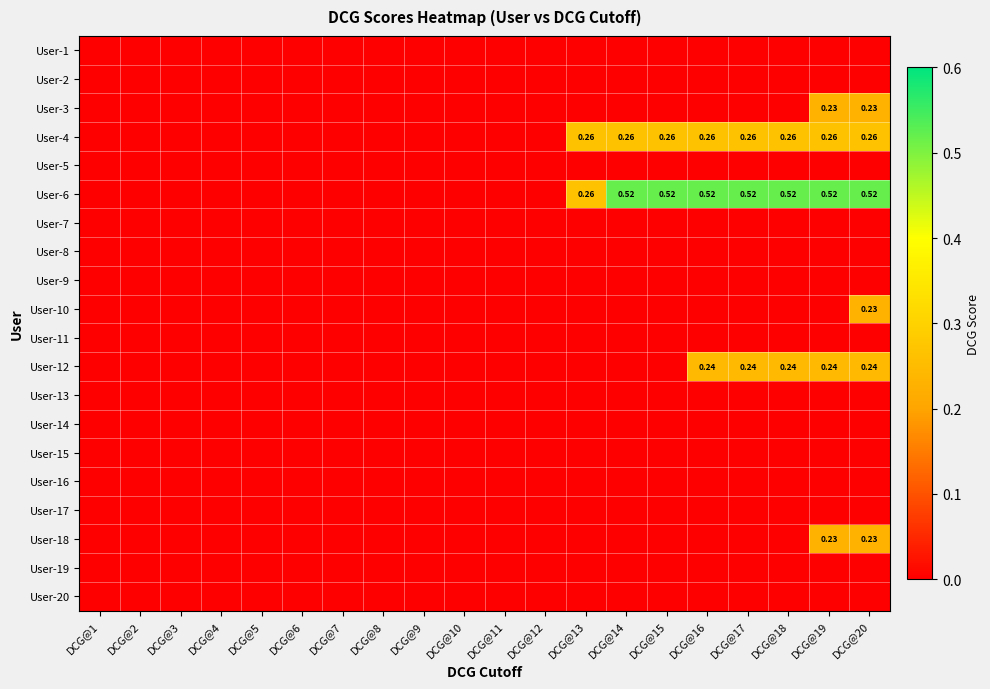

What is the spread (max minus min) of values at DCG@14?

0.5